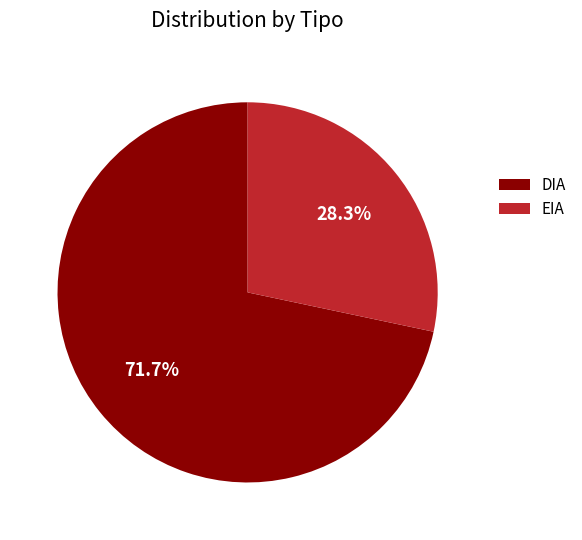

To the nearest percent, what portion does EIA represent?

28%